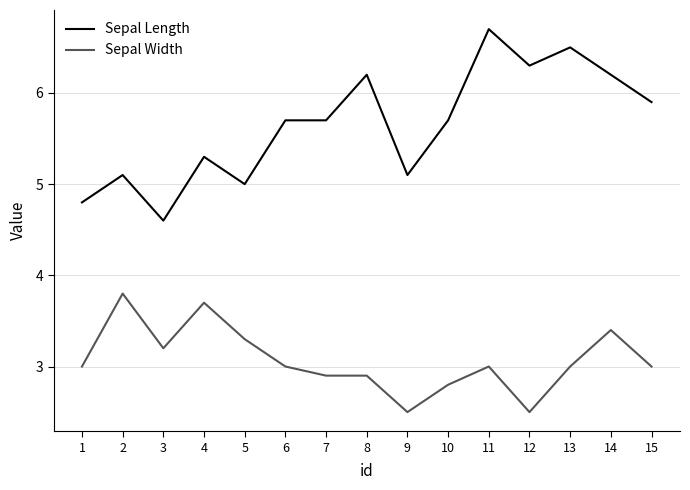

What is the spread (max minus min) of values at 12?

3.8